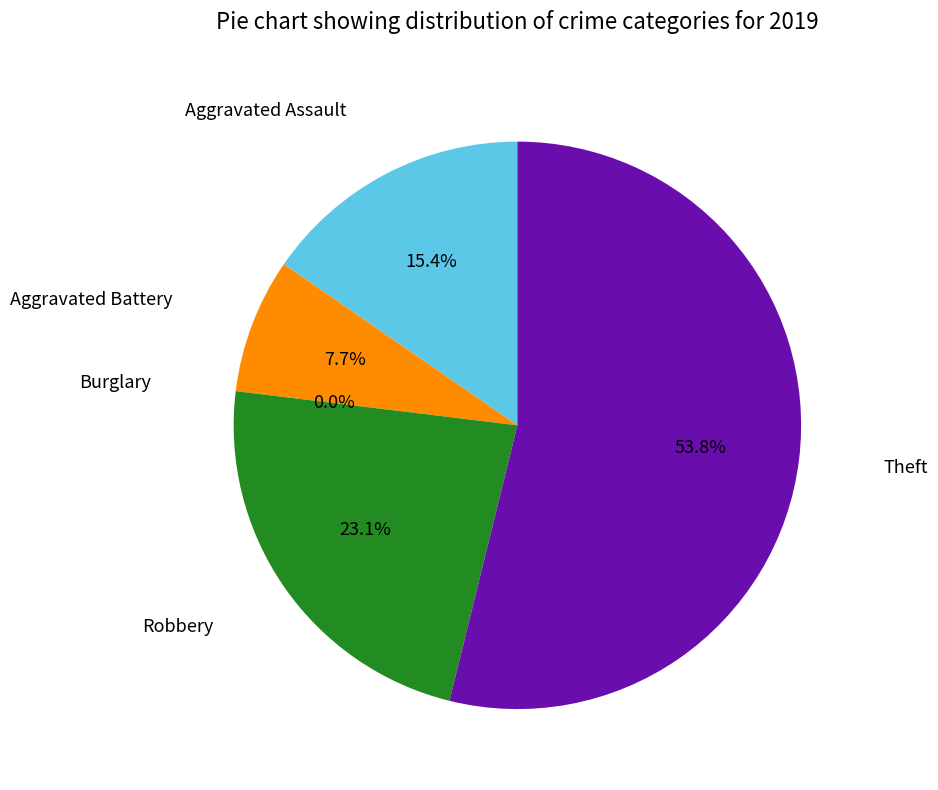

True or false: Burglary accounts for 1% of the total.

False